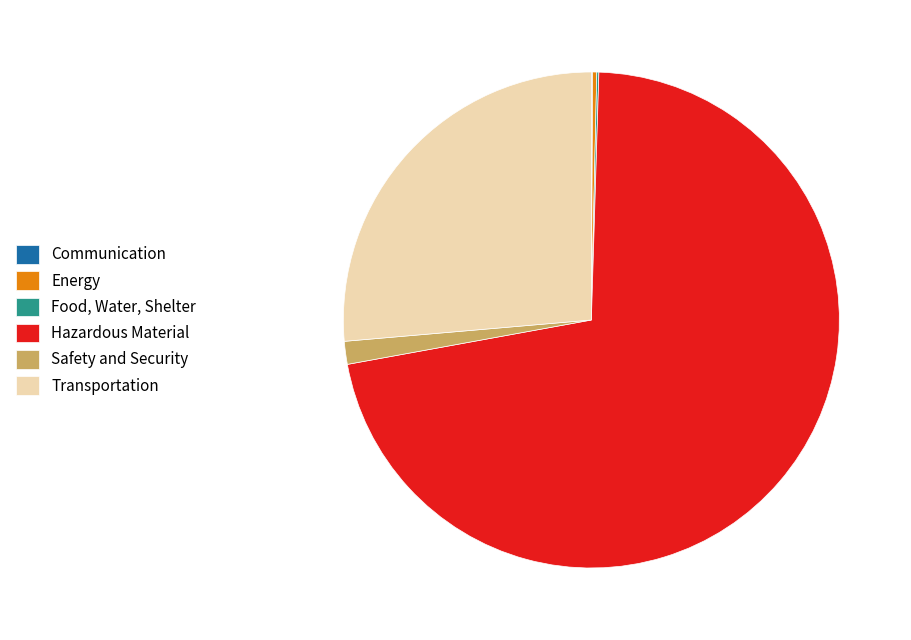

Does Safety and Security represent more than half of the total?

No